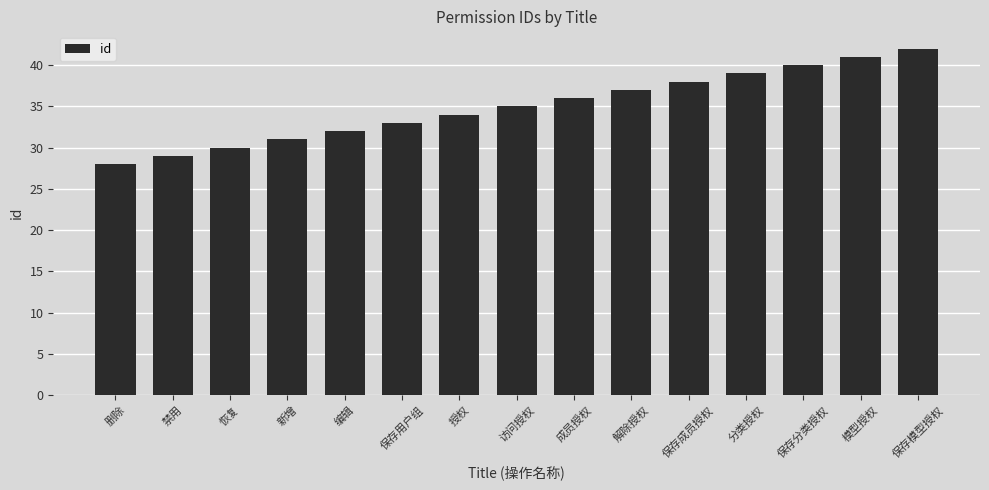

What position from the right is 删除?

15